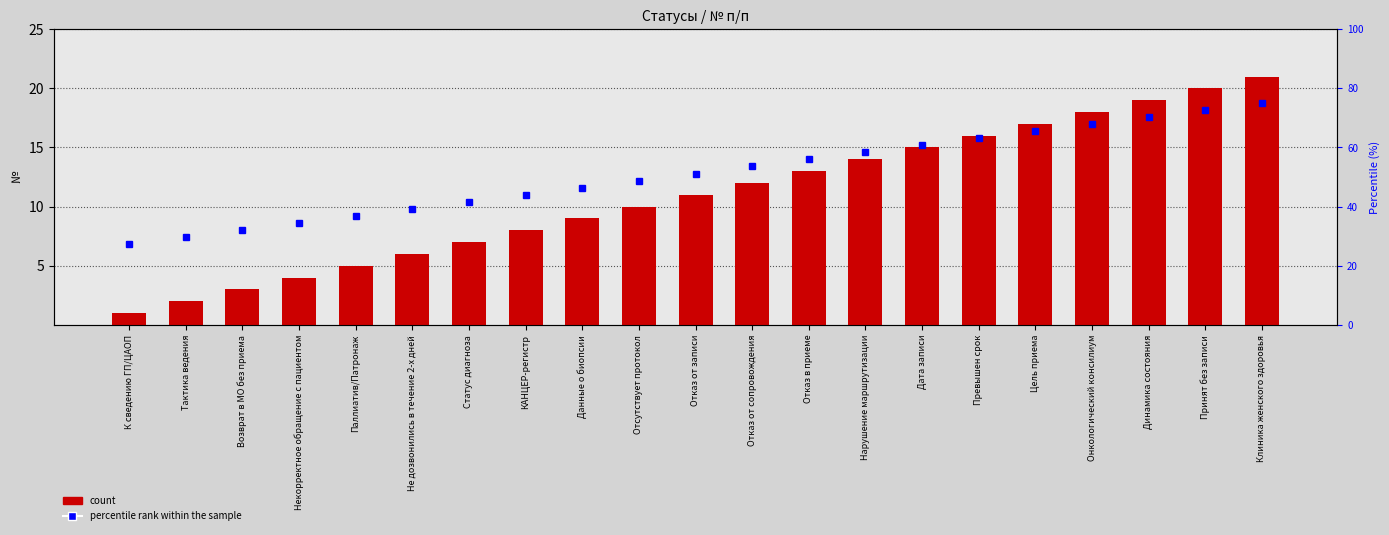

What is the highest value of the percentile rank within the sample series?

75.0